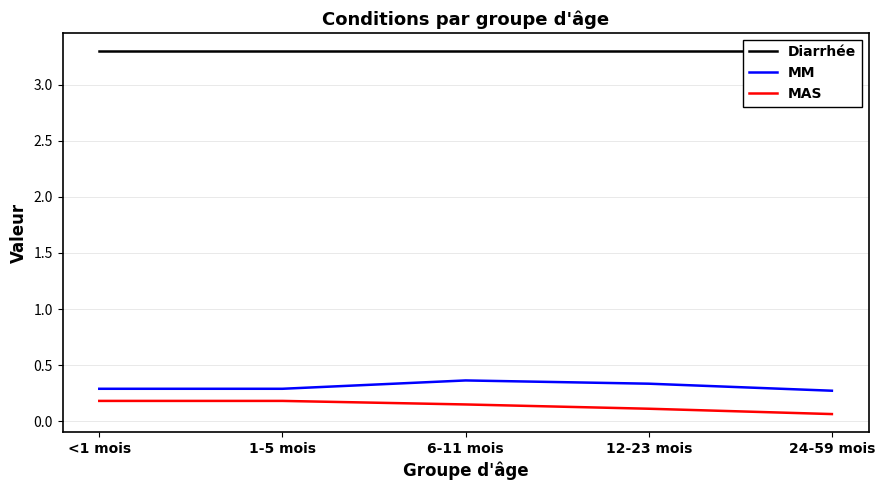

What is the sum of the MM values at 6-11 mois and 1-5 mois?

0.7